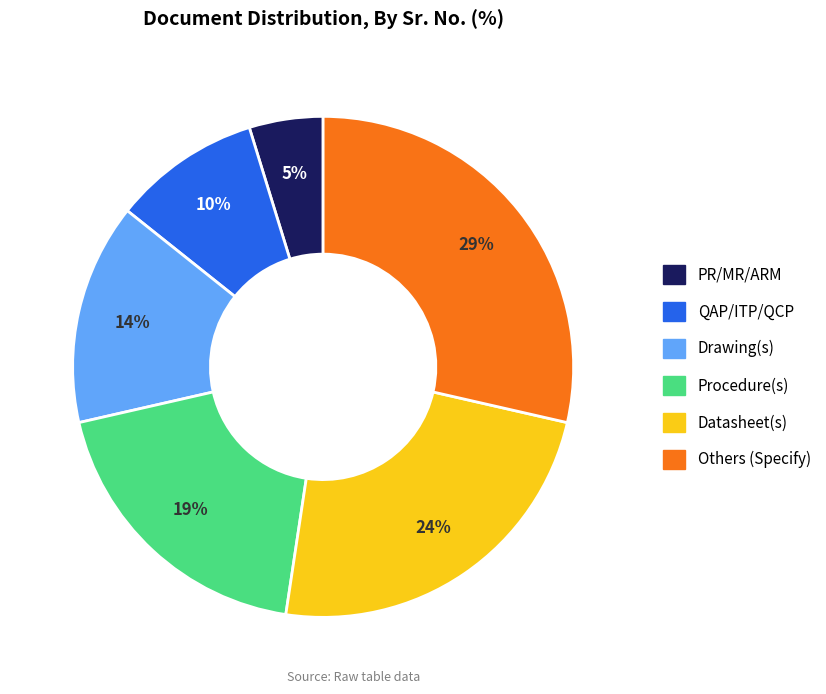

Count the number of slices in the pie.

6